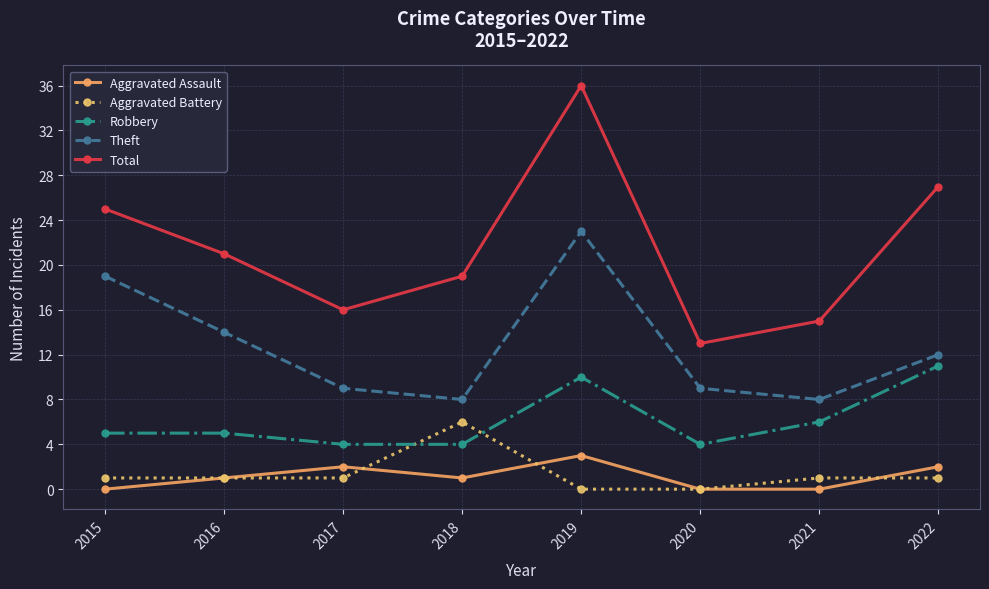

True or false: Aggravated Battery and Theft intersect in this chart.

False